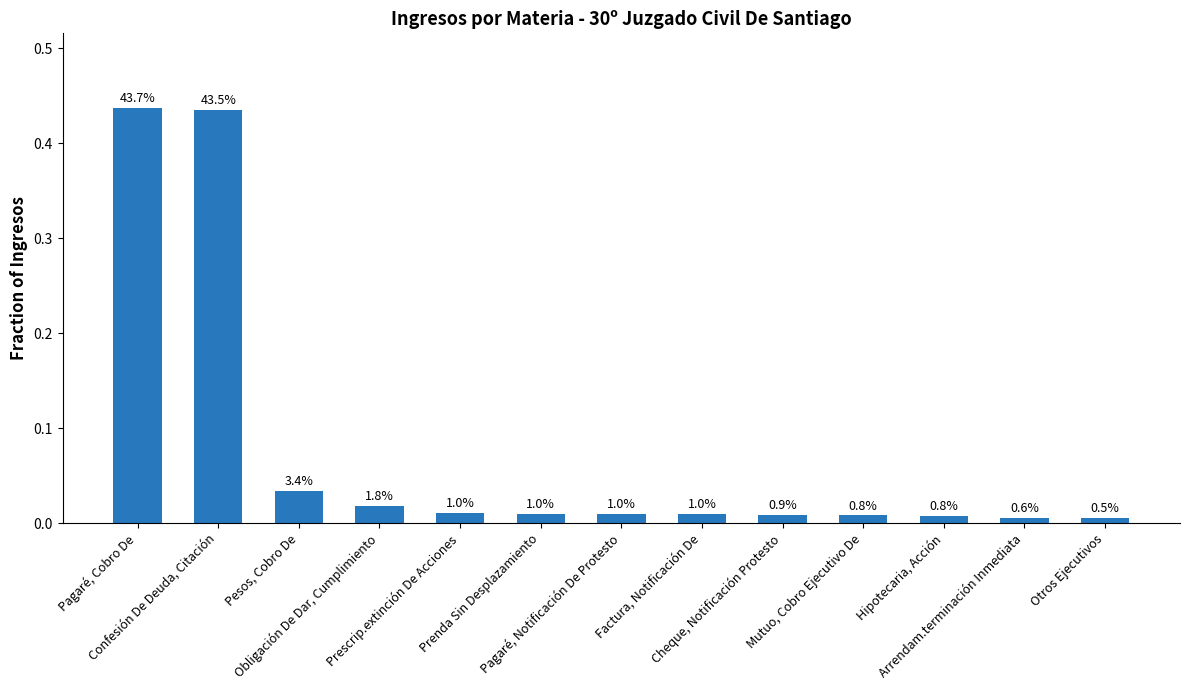

What is the label of the 13th bar from the right?

Pagaré, Cobro De